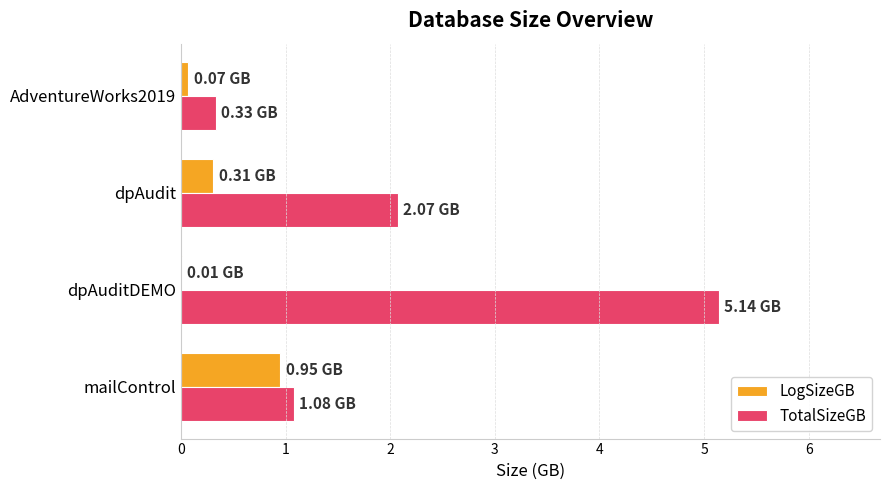

What is the sum of all TotalSizeGB values?

8.6